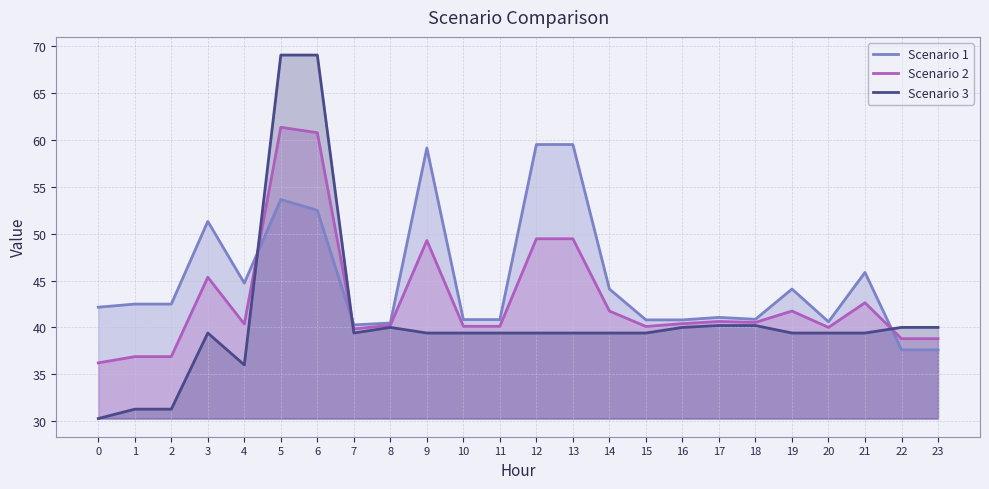

What are all the series names shown in the legend?

Scenario 1, Scenario 2, Scenario 3